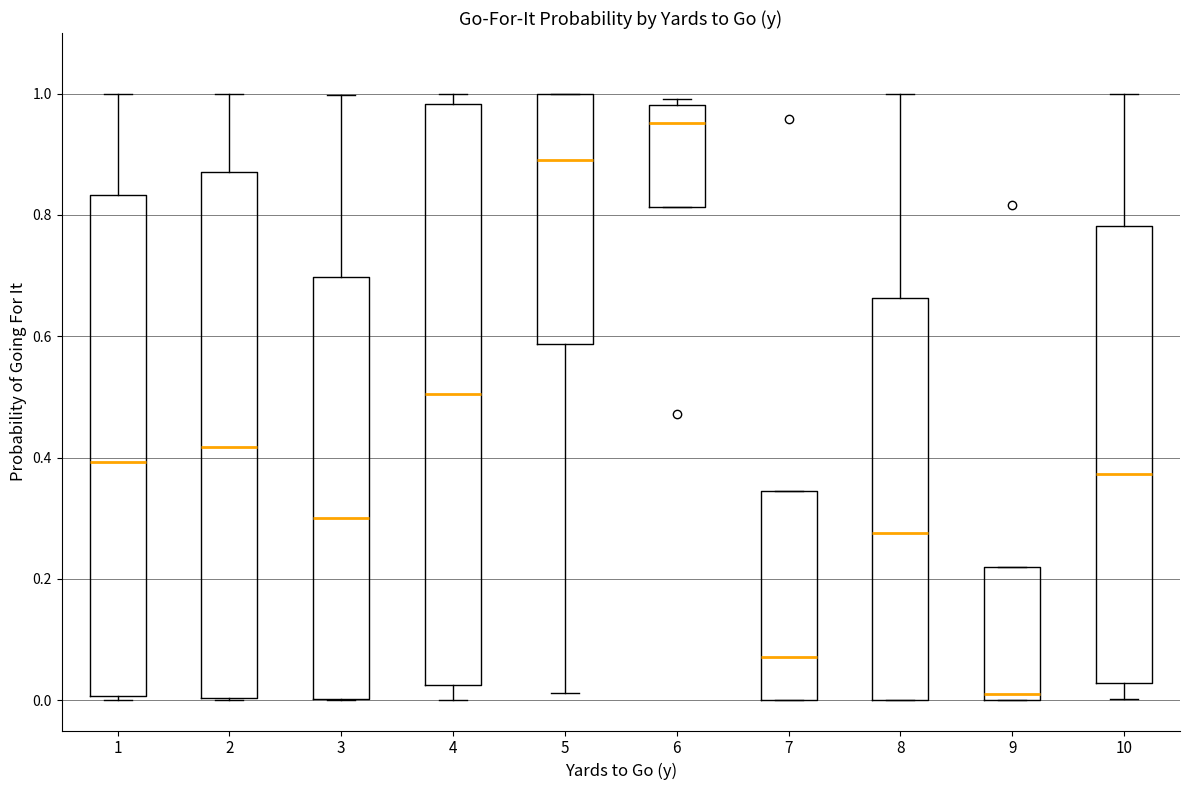

Which box is the tallest, from its lower edge to its upper edge?

4